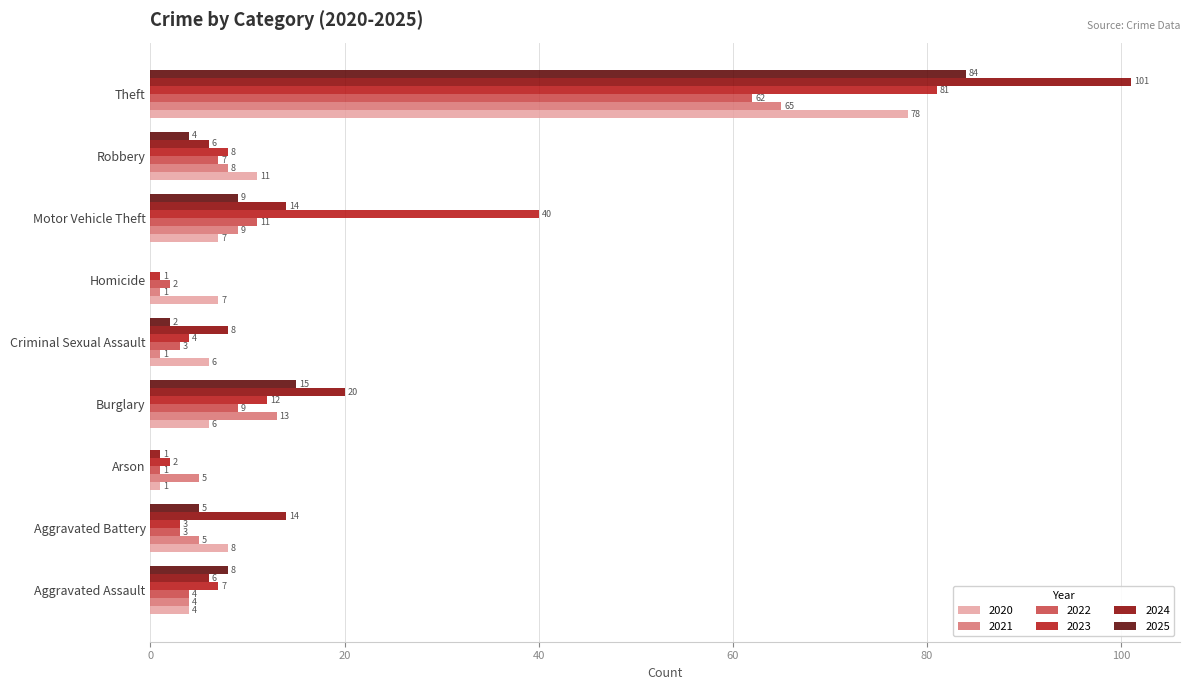

Is the value of 2023 at Robbery greater than the value of 2020 at Criminal Sexual Assault?

Yes